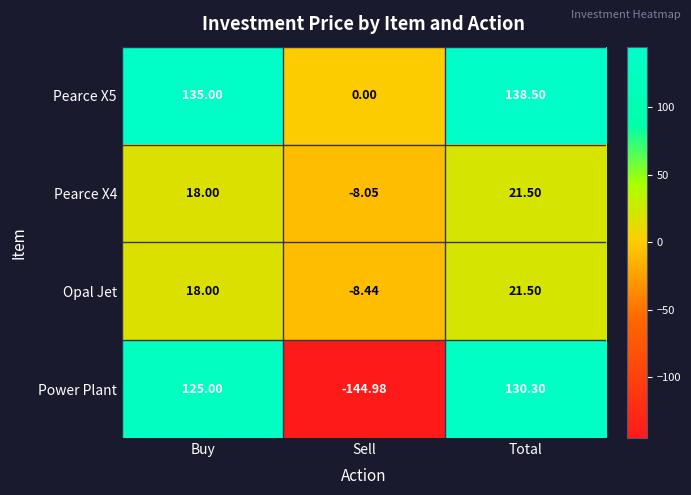

How many distinct data groups are displayed?

4